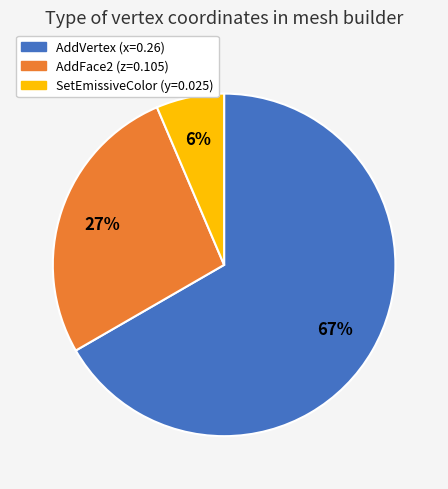

Between SetEmissiveColor and AddVertex, which is larger?

AddVertex